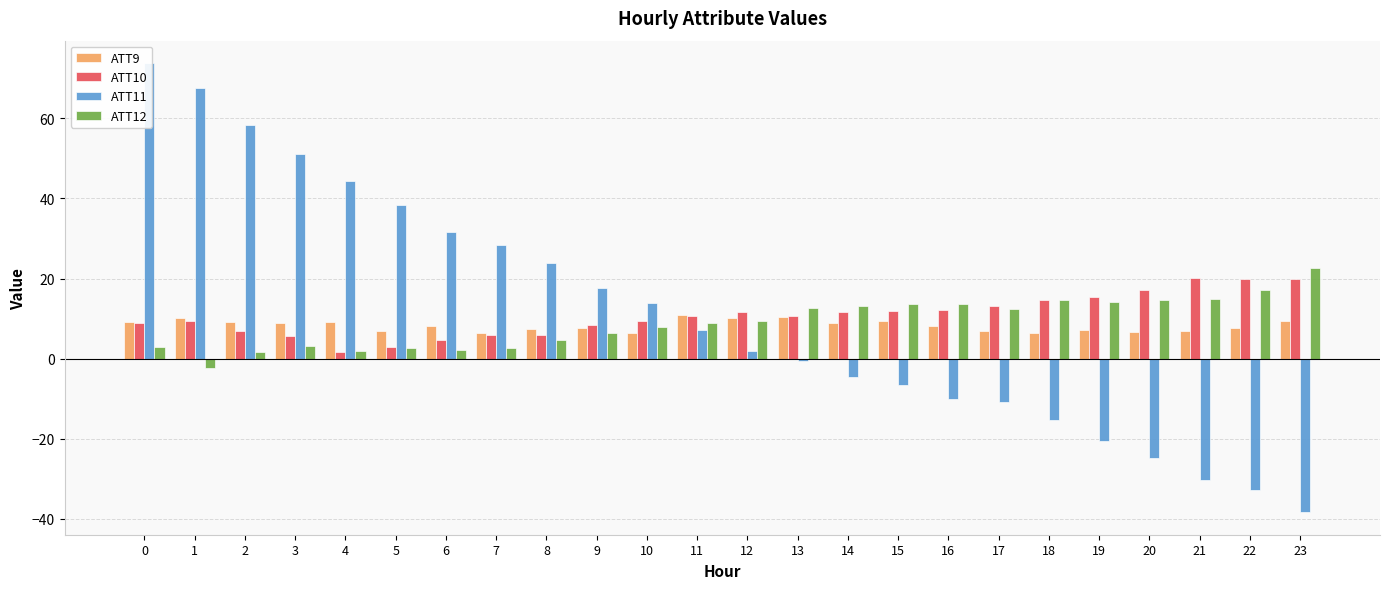

What is the difference between the ATT10 values at 22 and 5?

16.9